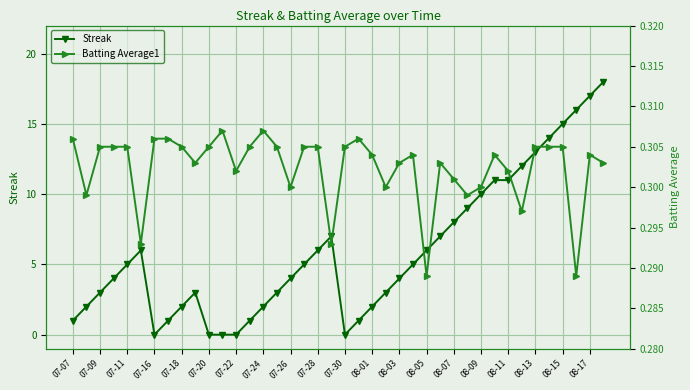

Is it true that Streak equals 7 at 07-11?

False